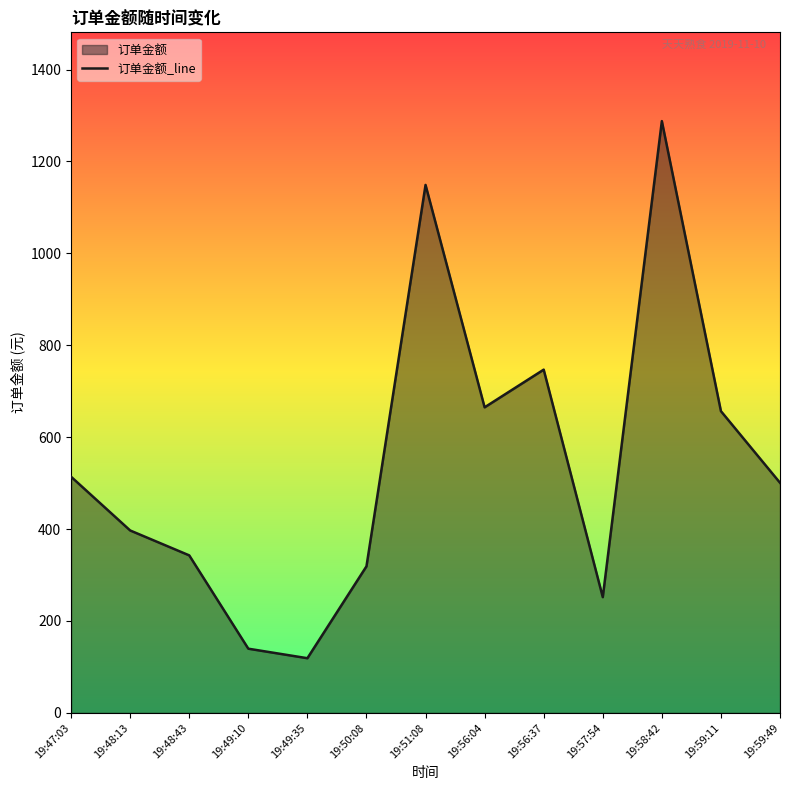

Rank the categories by value from highest to lowest.

19:58:42, 19:51:08, 19:56:37, 19:56:04, 19:59:11, 19:47:03, 19:59:49, 19:48:13, 19:48:43, 19:50:08, 19:57:54, 19:49:10, 19:49:35